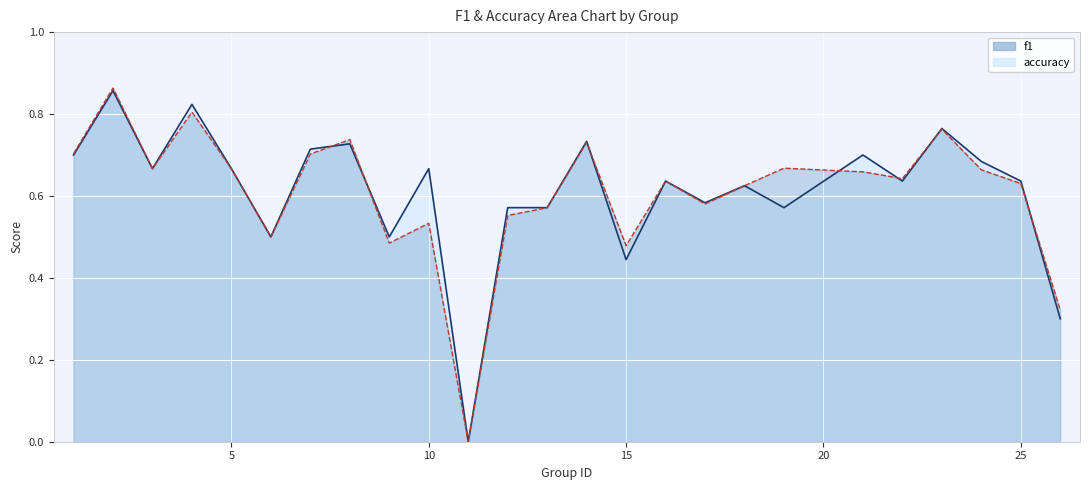

Which series has the widest spread of values?

f1